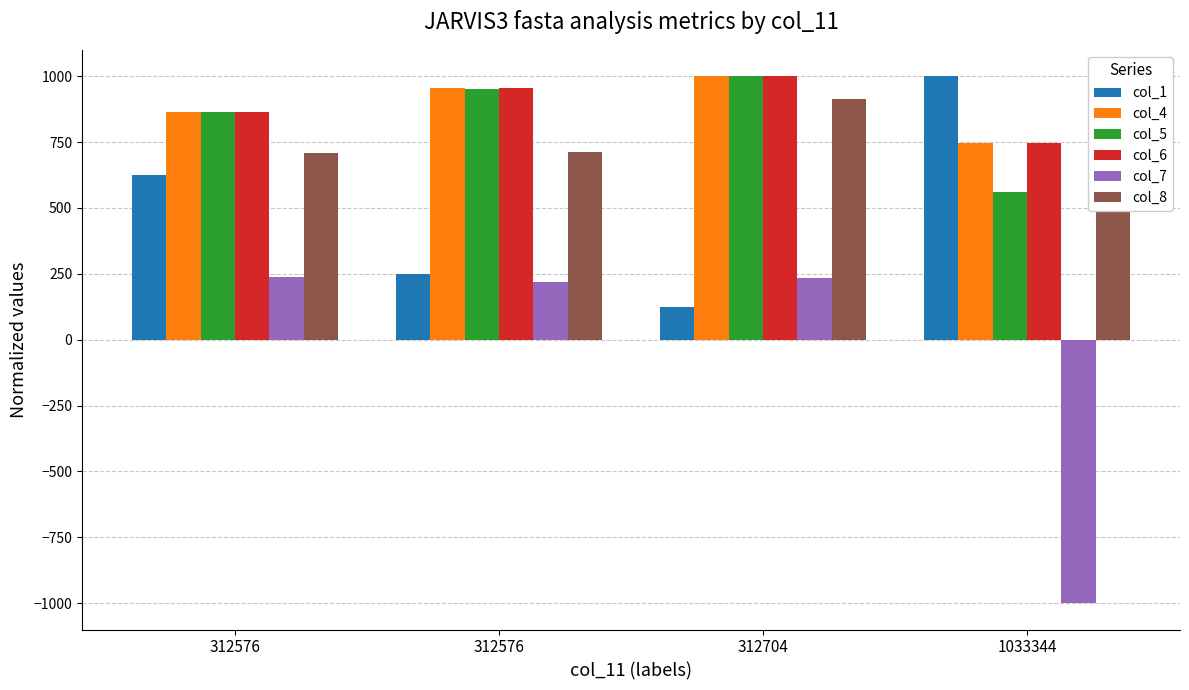

What is the sum of all col_6 values?

3566.9